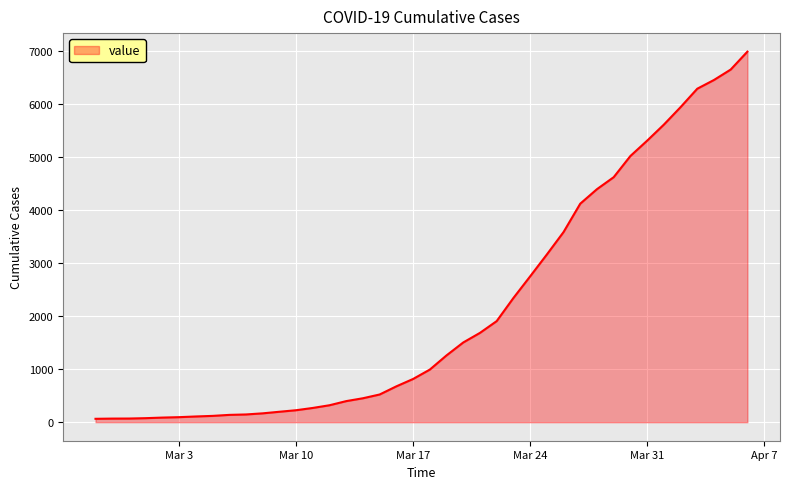

What is the maximum value shown in the chart?

6995